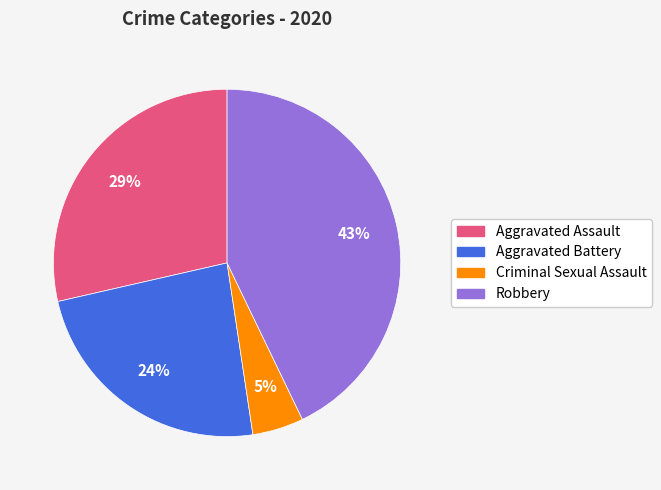

Is there a majority slice in this chart?

No